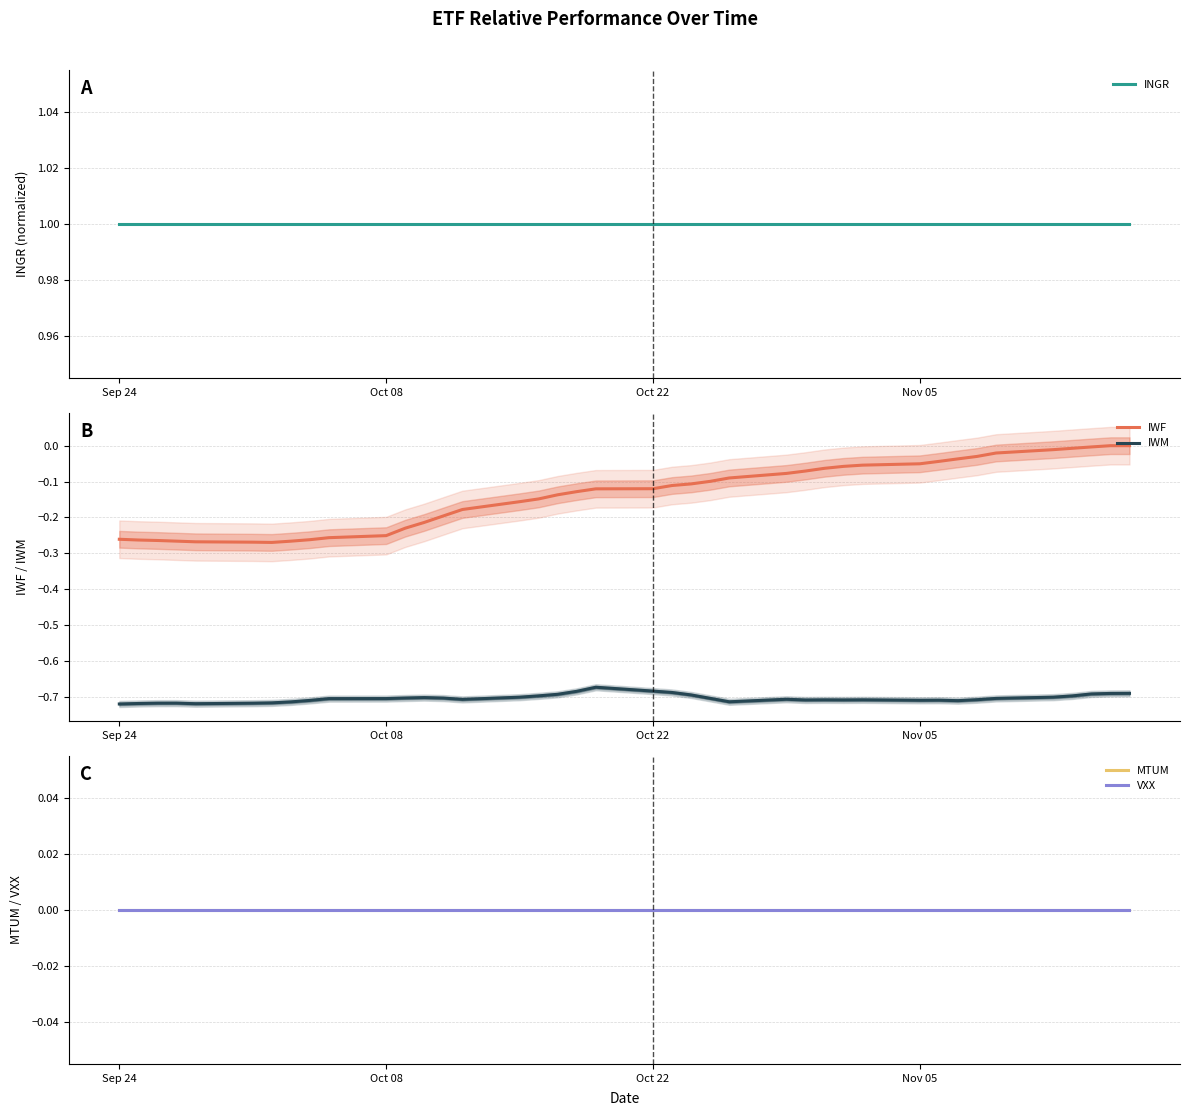

True or false: IWF and VXX cross at least once.

False